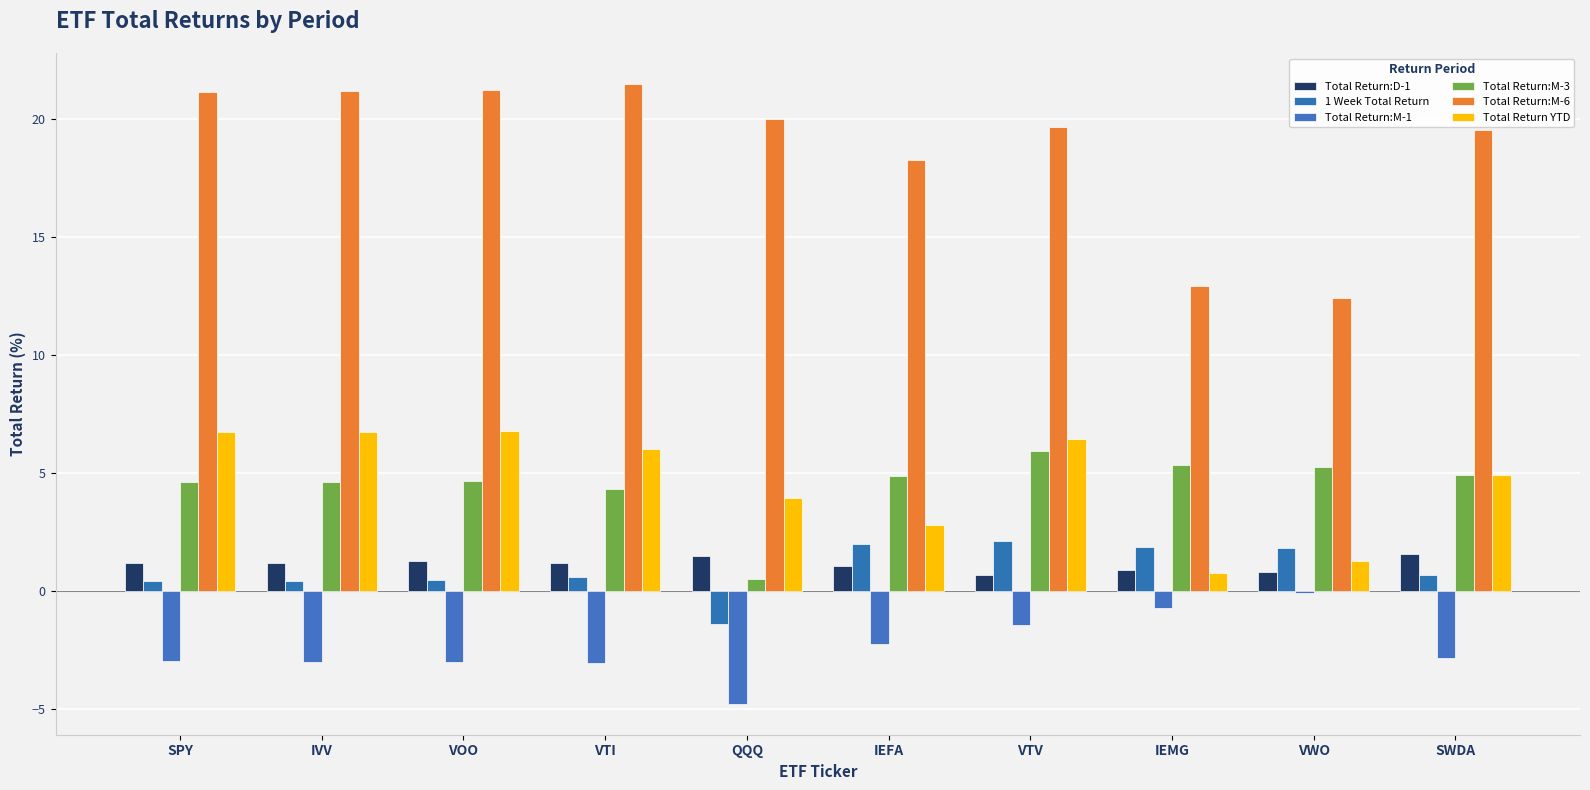

What is the sum of the Total Return:D-1 values at IEFA and SPY?

2.2